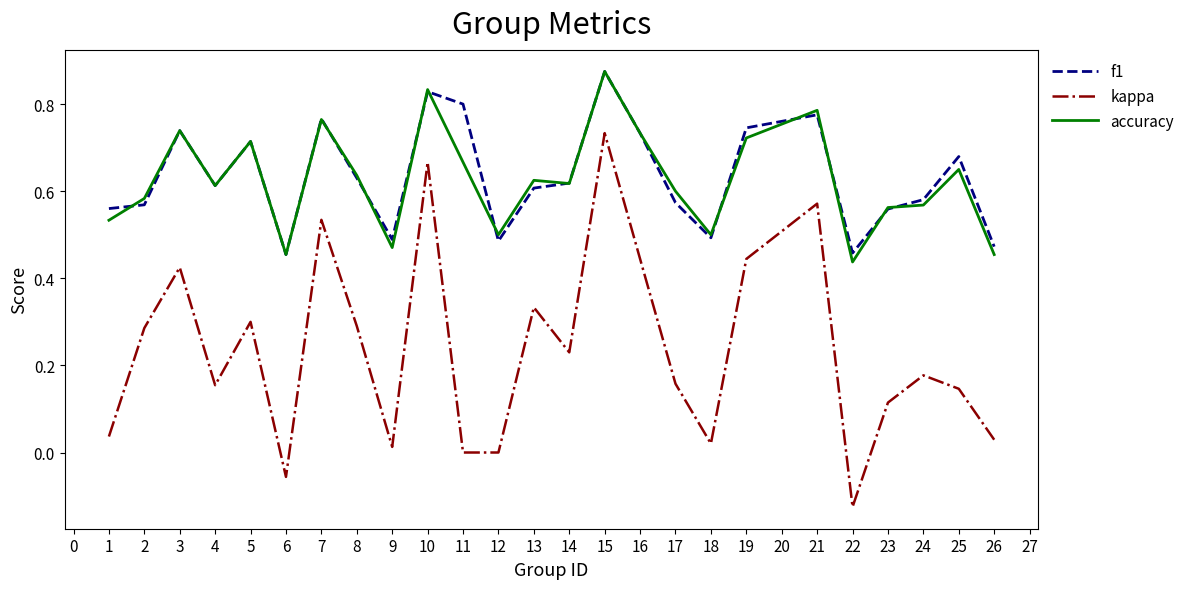

Where is the first local maximum for kappa?

3